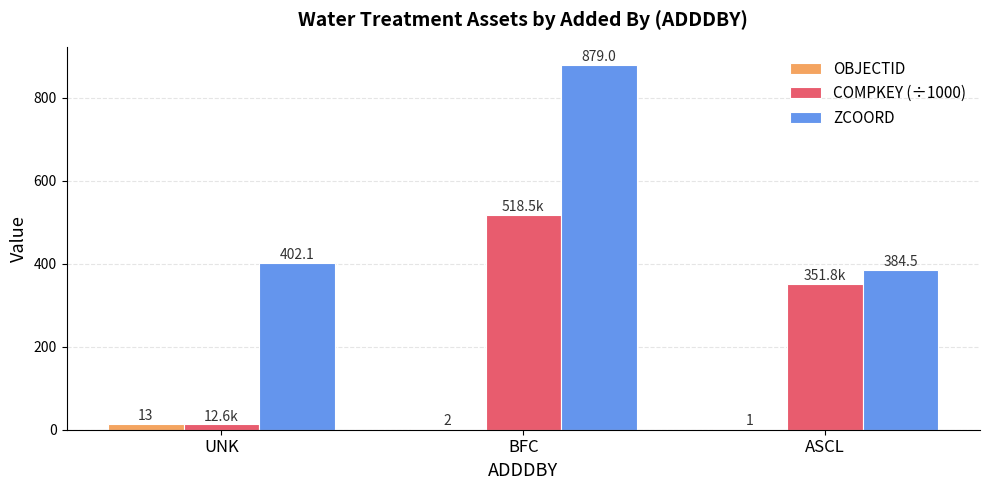

What is the average value of the OBJECTID series?

5.3